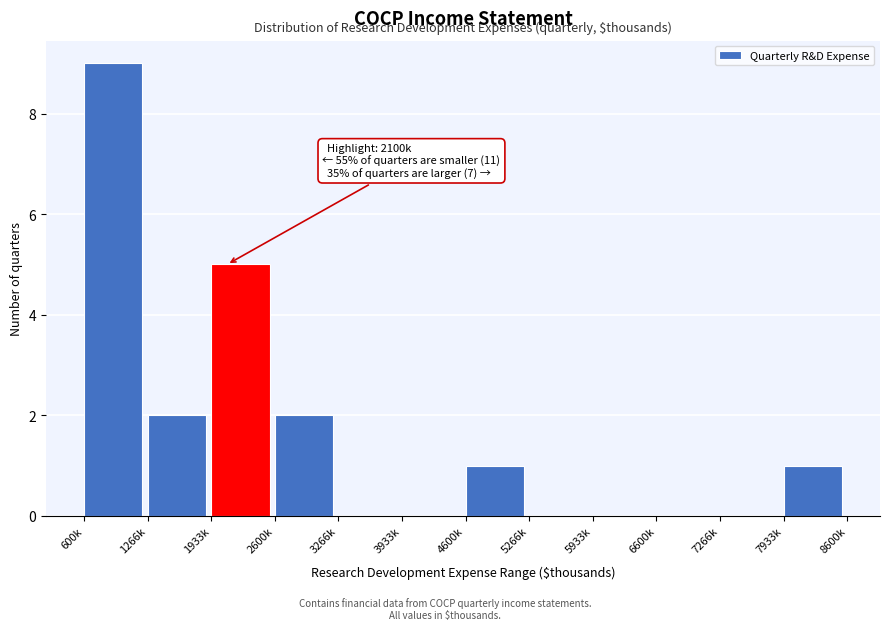

Reading left to right, list all the values displayed in this chart.

600k=9	1266k=2	1933k=5	2600k=2	3266k=0	3933k=0	4600k=1	5266k=0	5933k=0	6600k=0	7266k=0	7933k=1